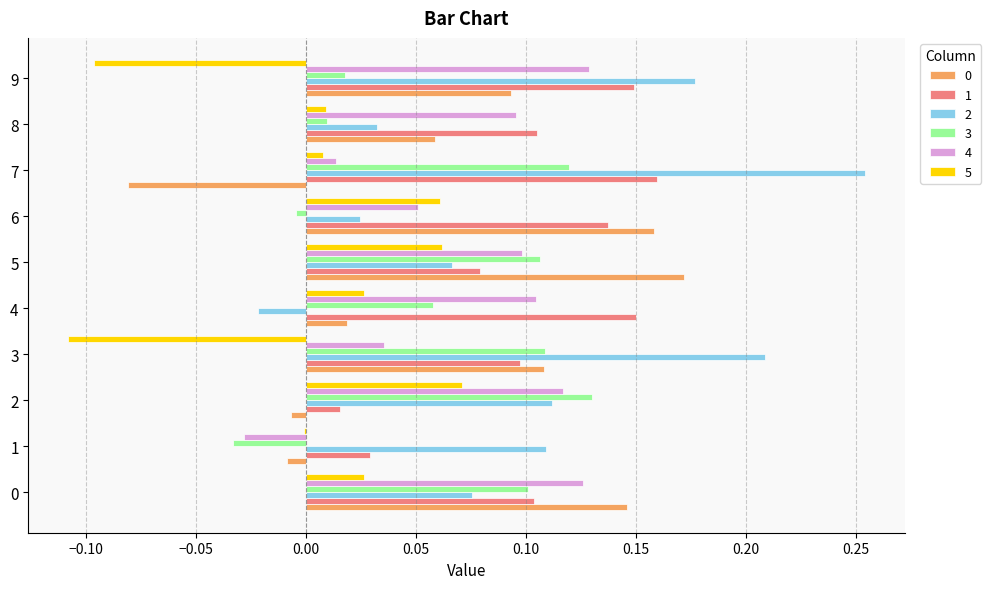

The value of 4 at 0 is 0.0. True or false?

False